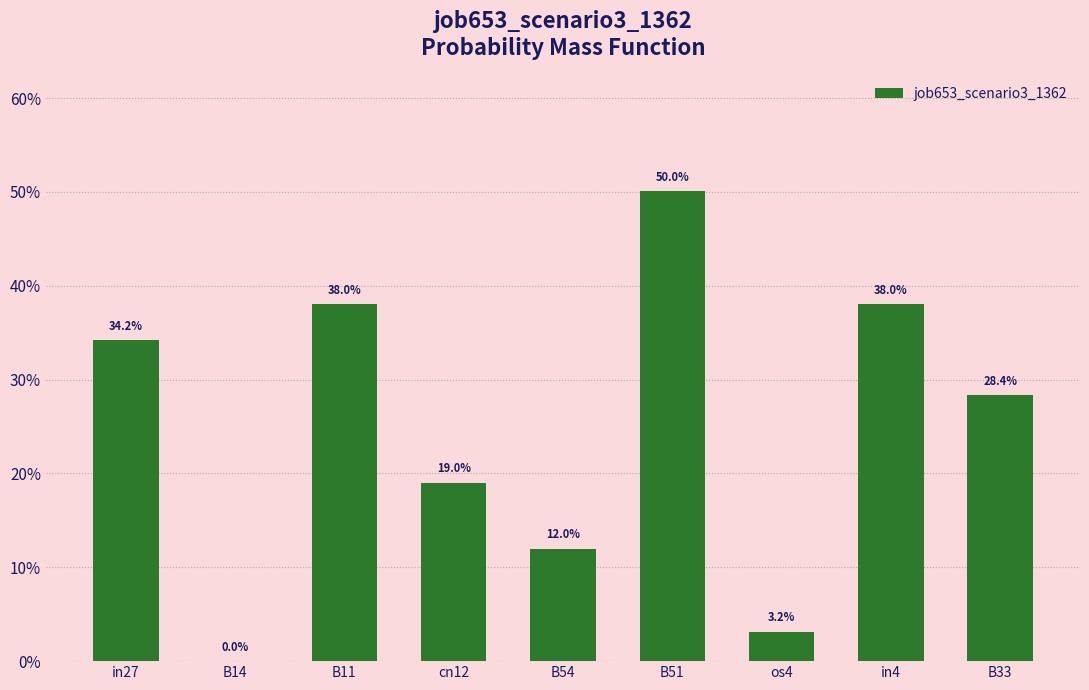

Where is the data nearest to the value 0?

B14